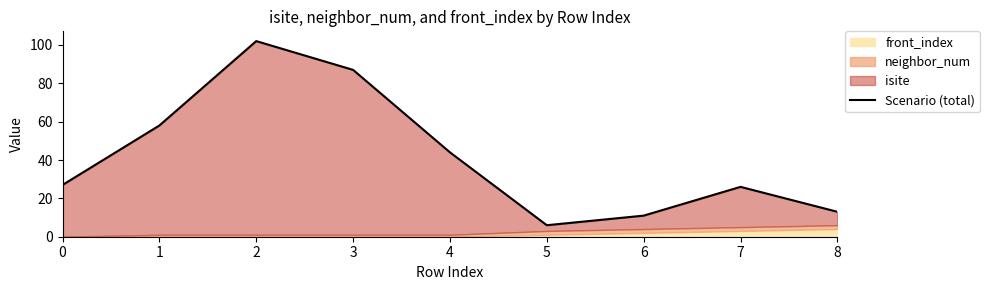

What is the average value?

42